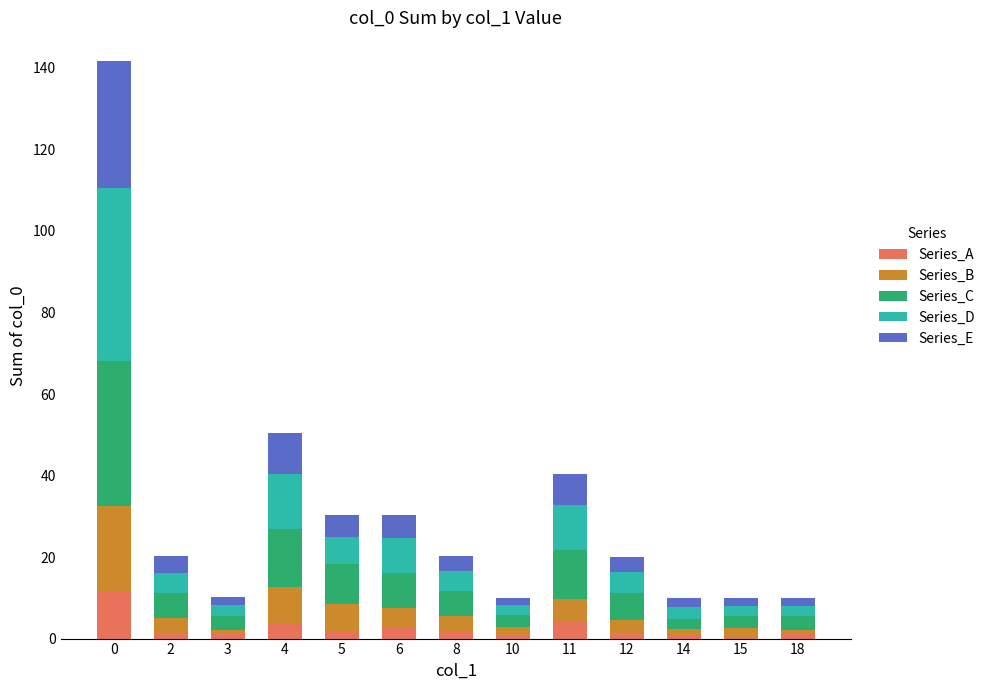

What is the total value across all series at 11?

40.4